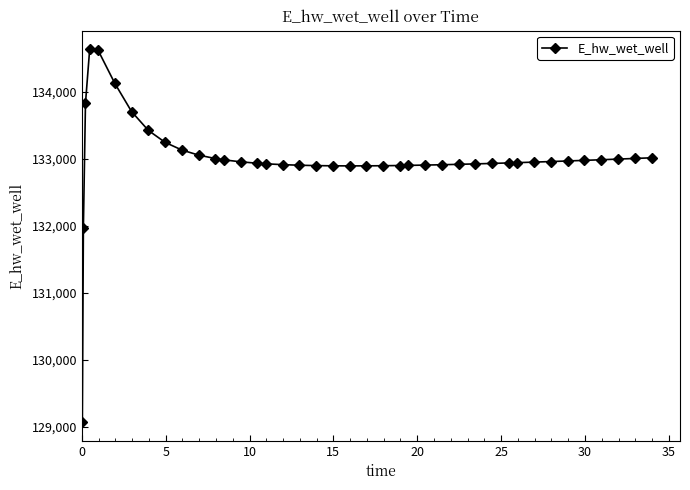

What is the maximum value shown in the chart?

134630.5